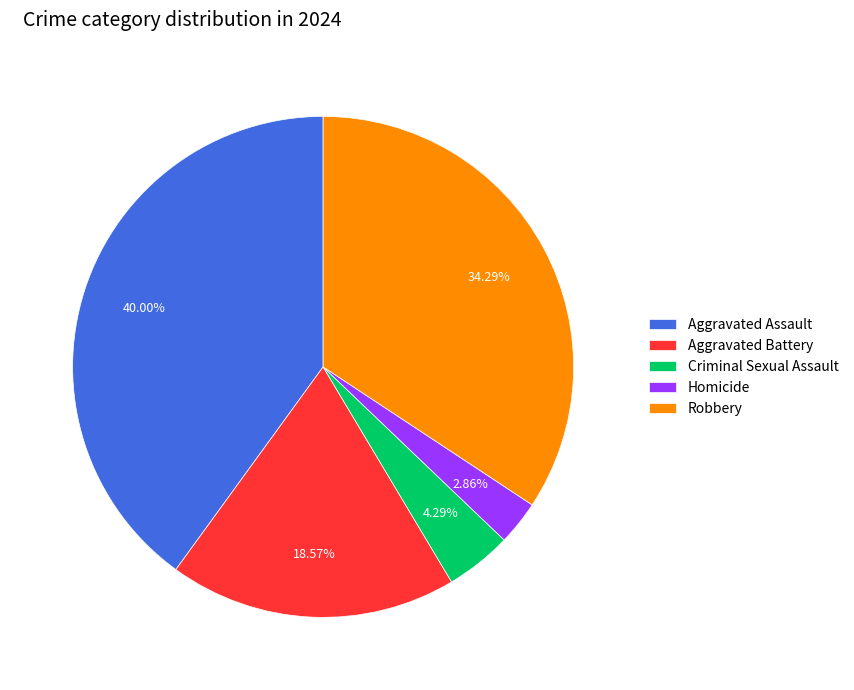

Which category has the smallest portion of the pie?

Homicide